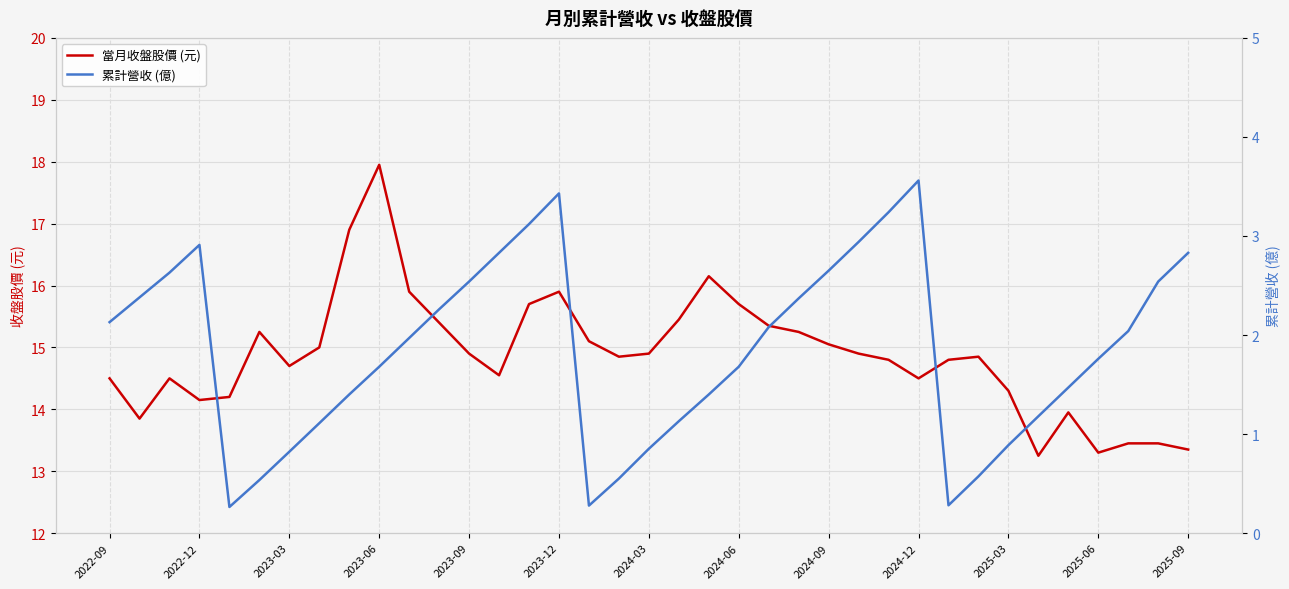

At which label does 當月收盤股價 (元) reach its peak?

2023-06